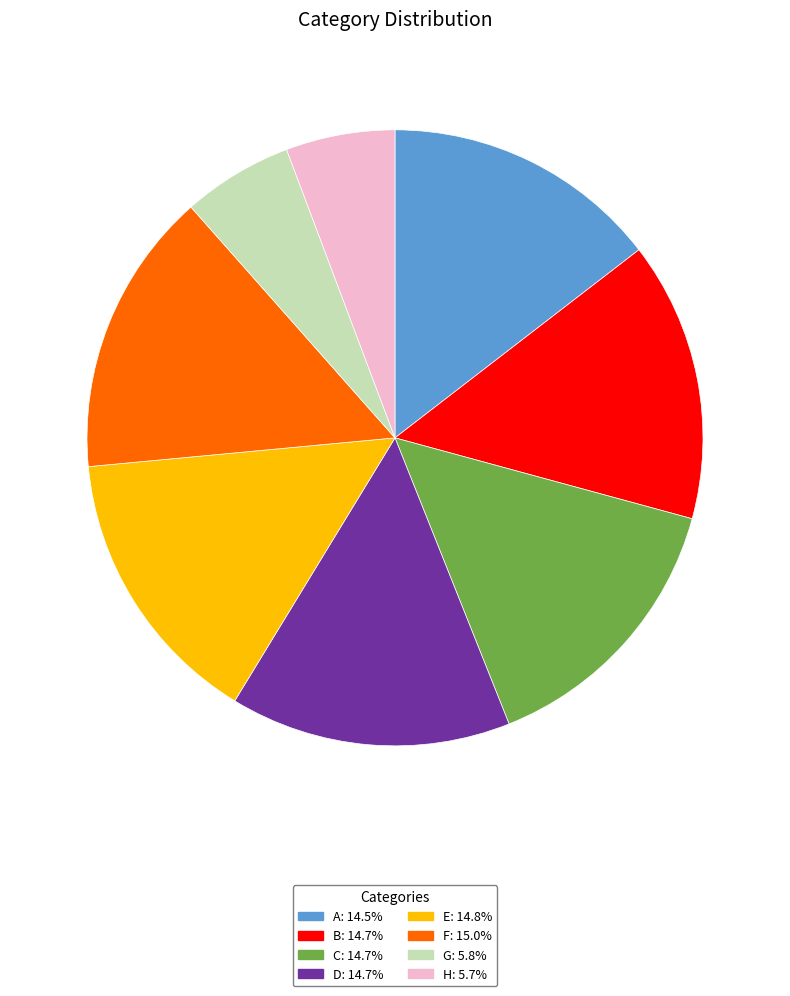

Is the sum of F: 15.0% and C: 14.7% greater than half?

No